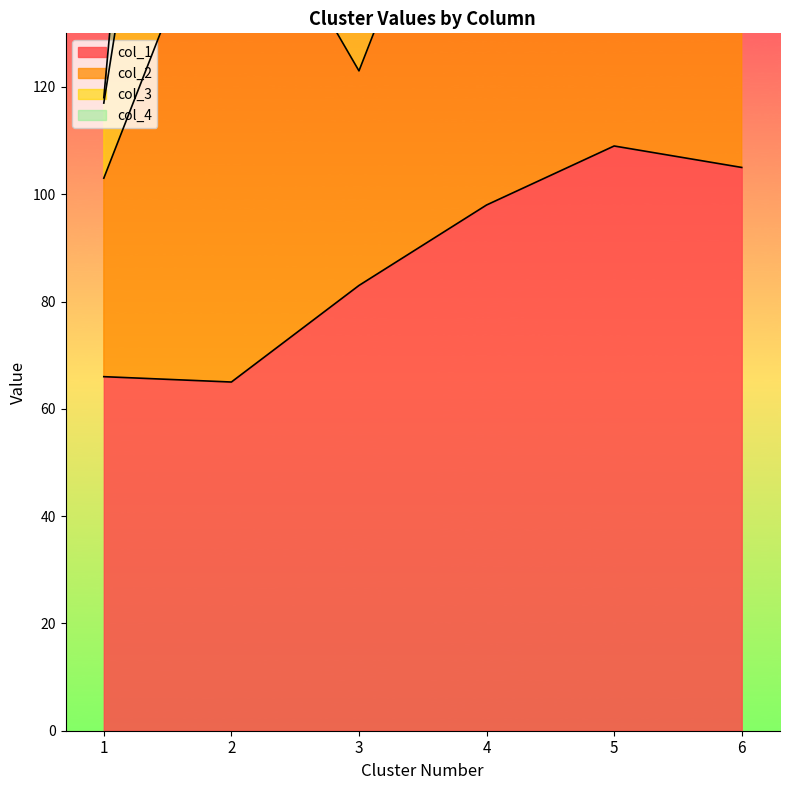

What is the spread (max minus min) of values at 4?

272